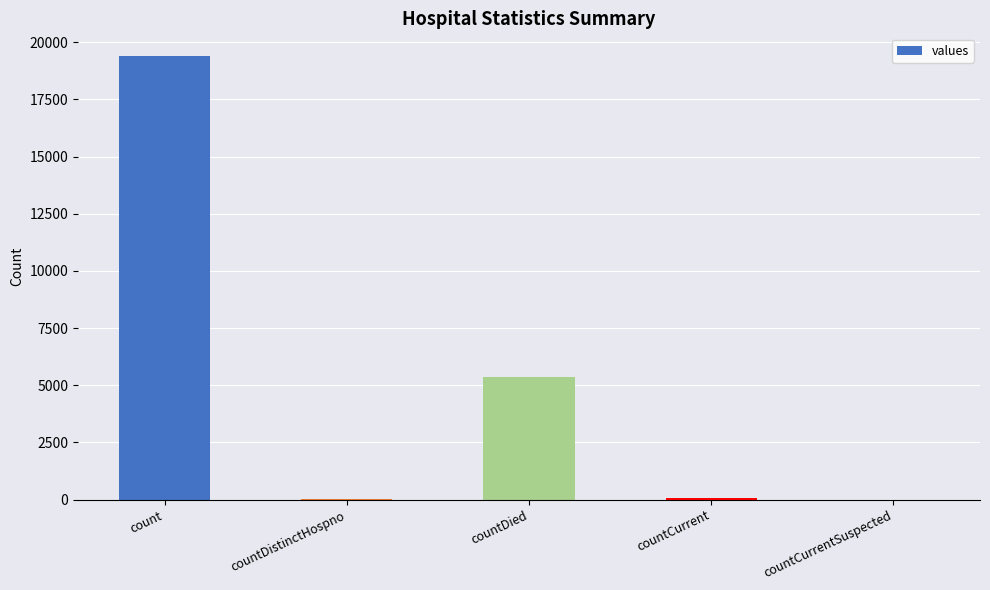

The value at countDied is 9497. True or false?

False